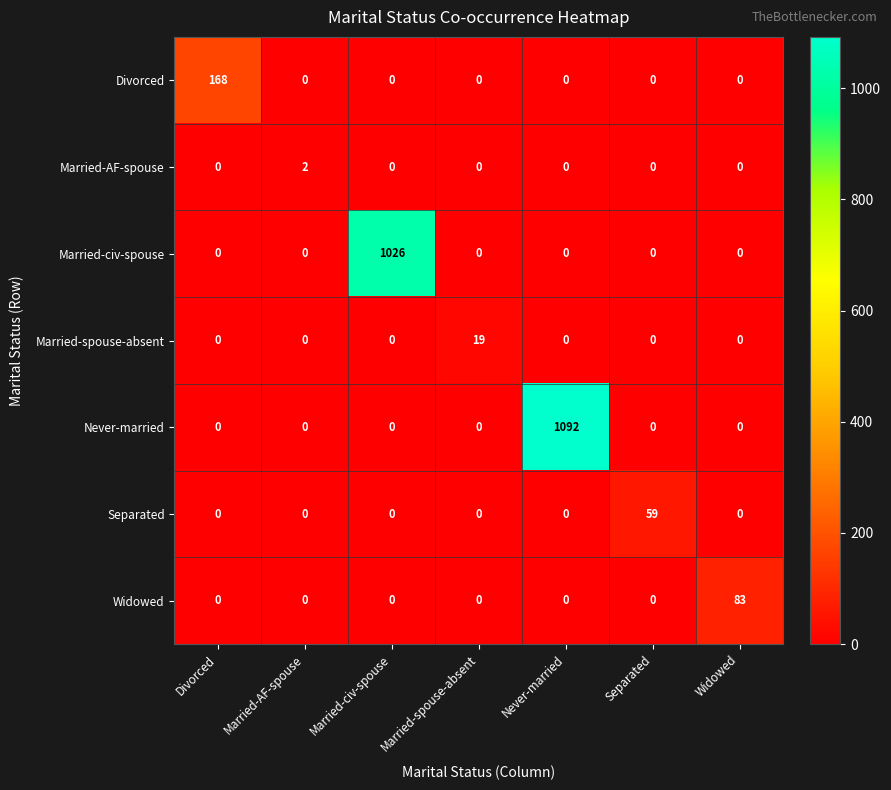

Is it true that Divorced equals 0 at Never-married?

True